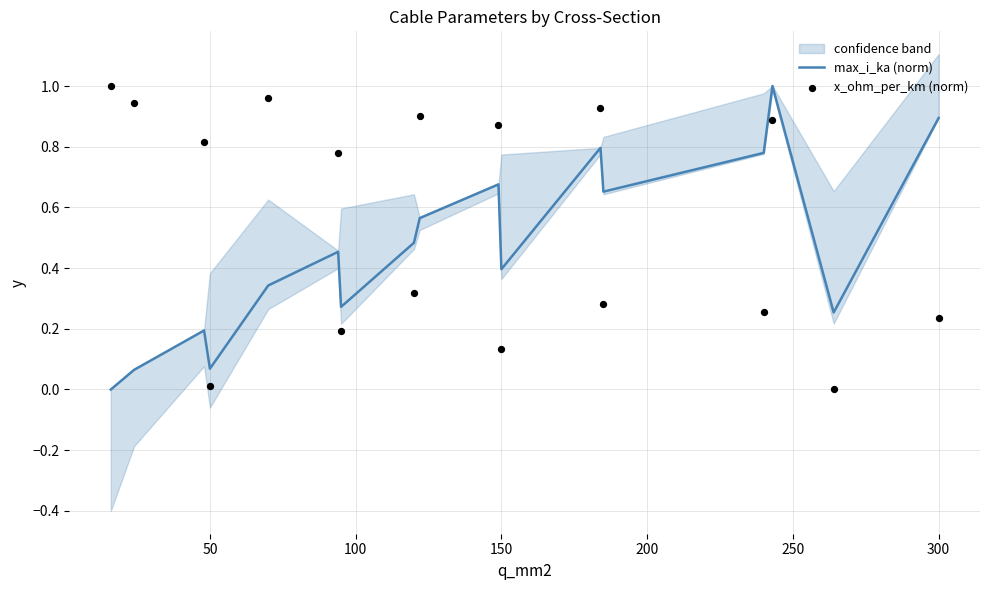

Which series reaches the minimum Y coordinate?

max_i_ka (norm)